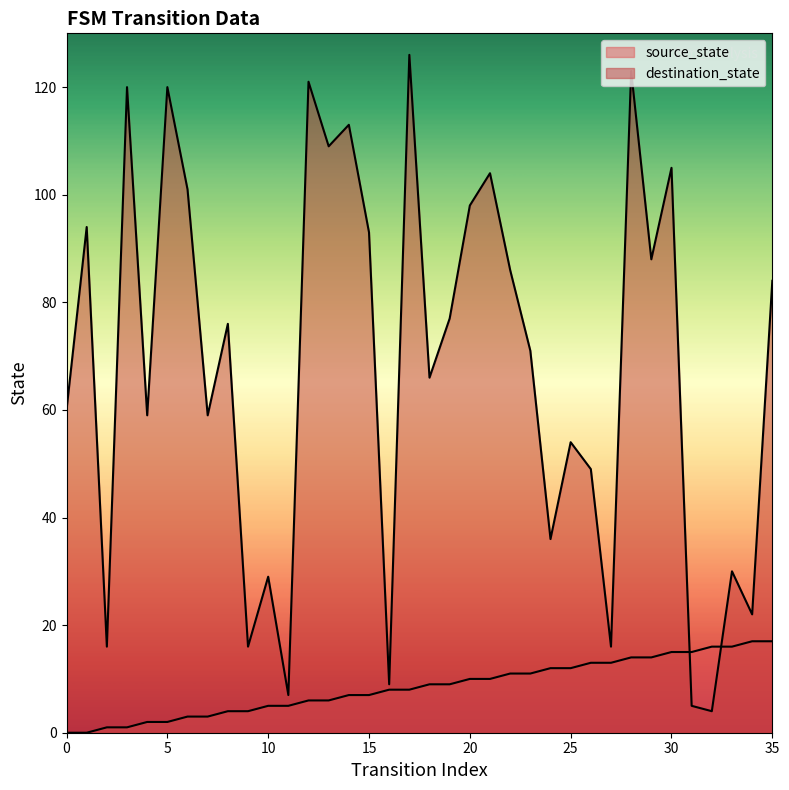

Which category has the highest value in the destination_state series?

17